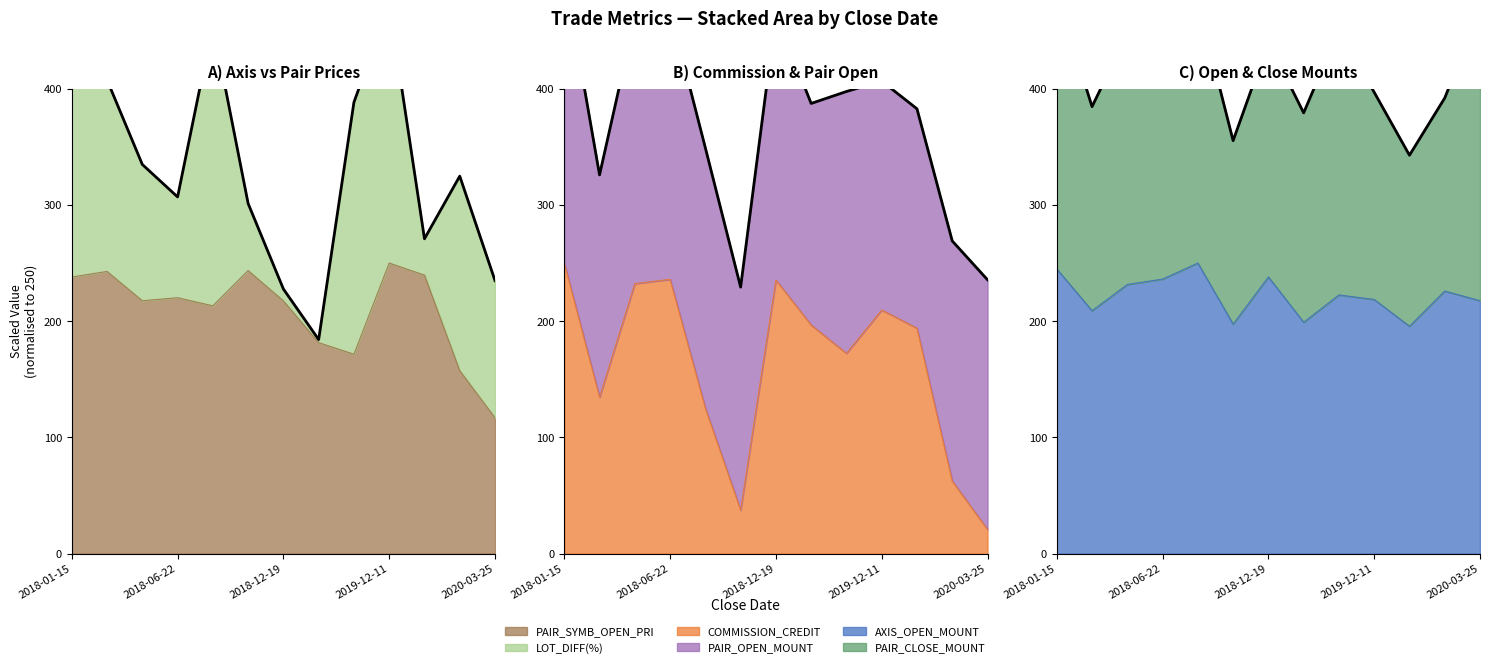

How many lines are shown in the chart?

3